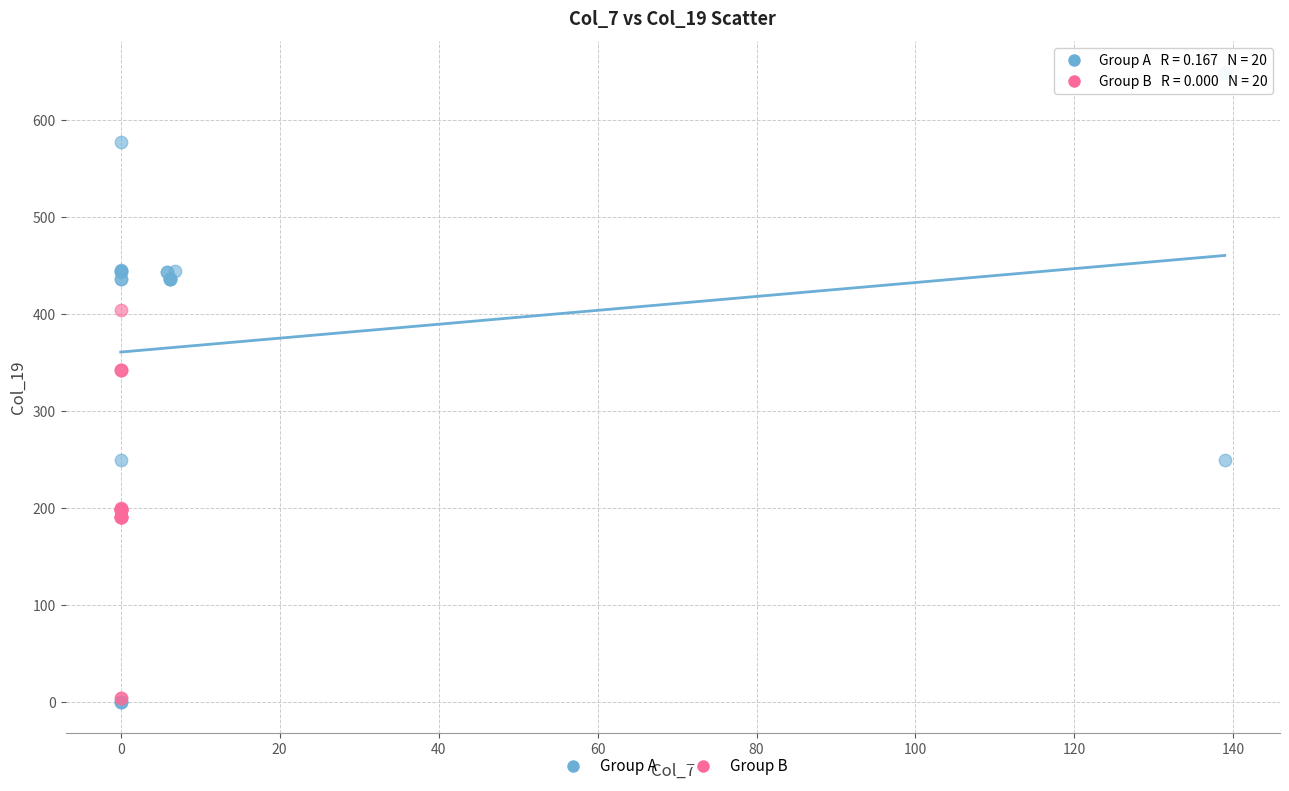

What are all the series names shown in the legend?

Group A, Group B